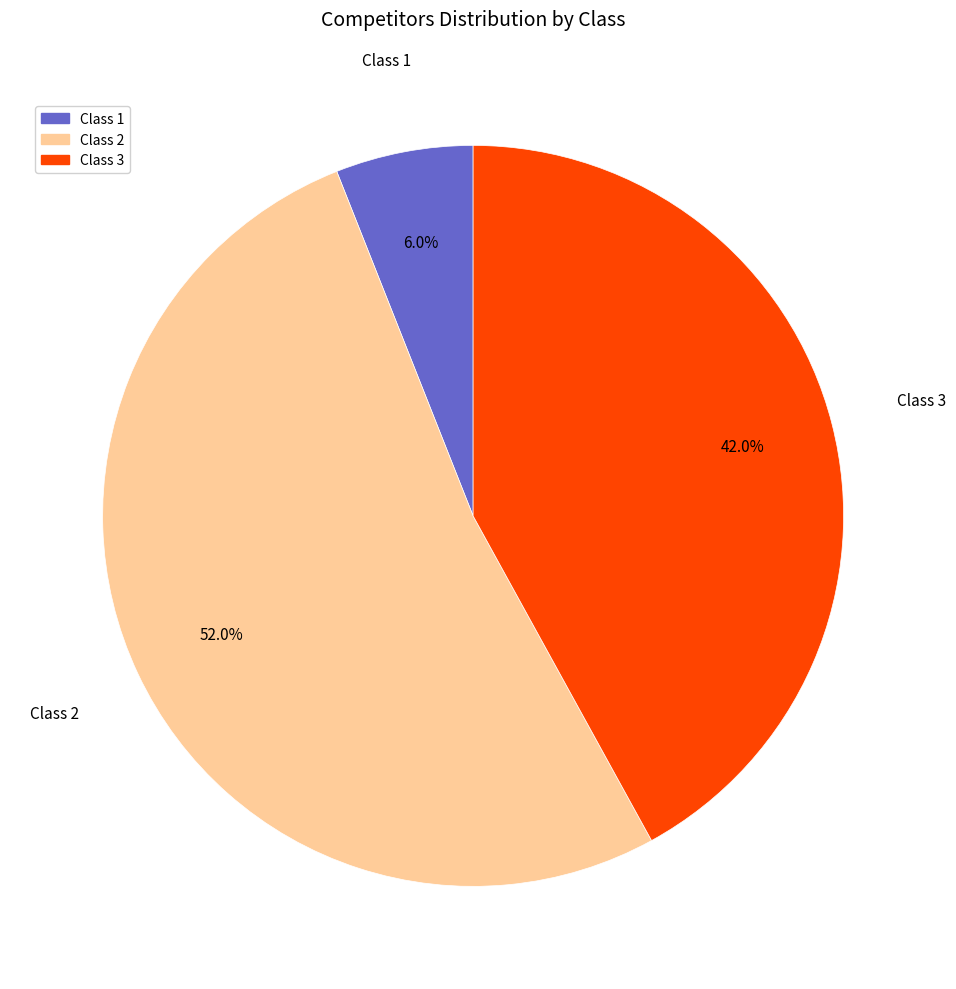

To the nearest percent, what is the difference between the largest and smallest slice percentages?

46%